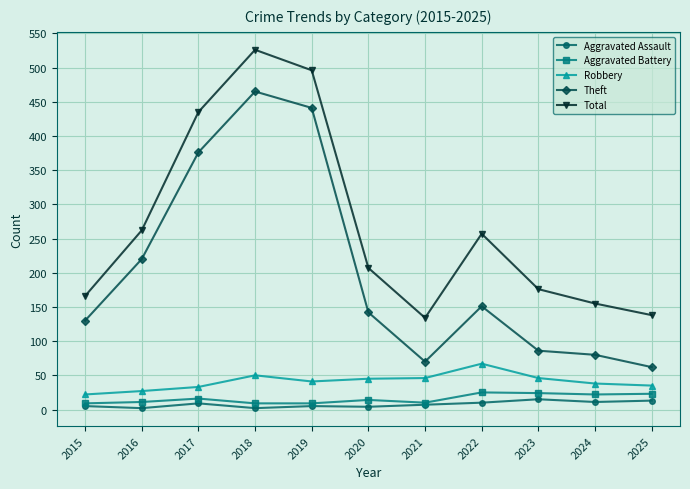

True or false: Total and Robbery intersect in this chart.

False